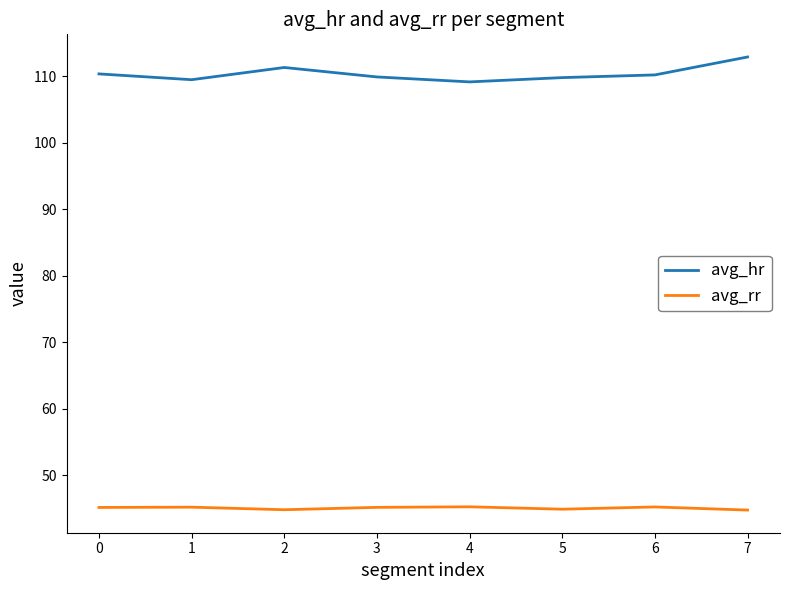

What is the difference between the second highest and minimum values in the avg_rr series?

0.5